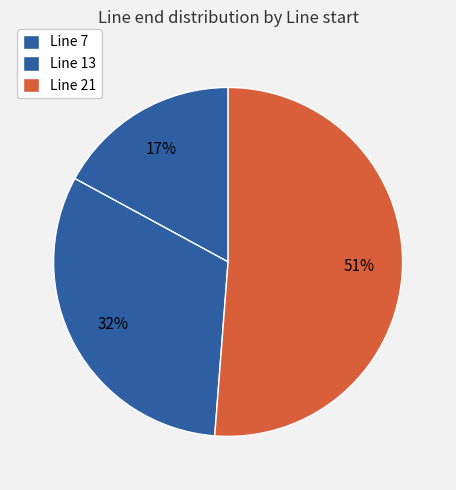

What percentage is the Line 13 slice, to the nearest percent?

32%